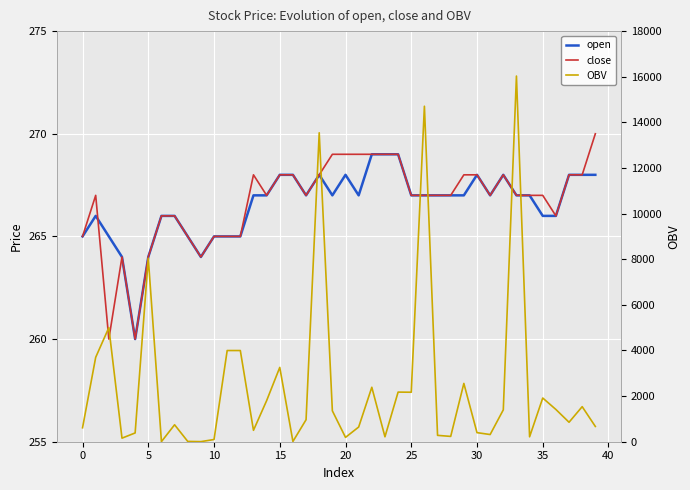

What is the smallest value displayed?

4.1